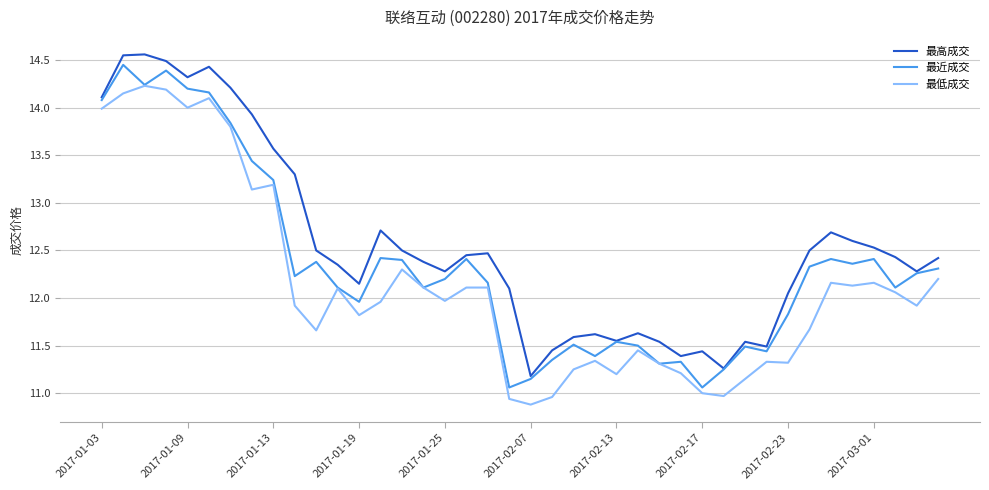

Which series has the largest total across all categories?

最高成交